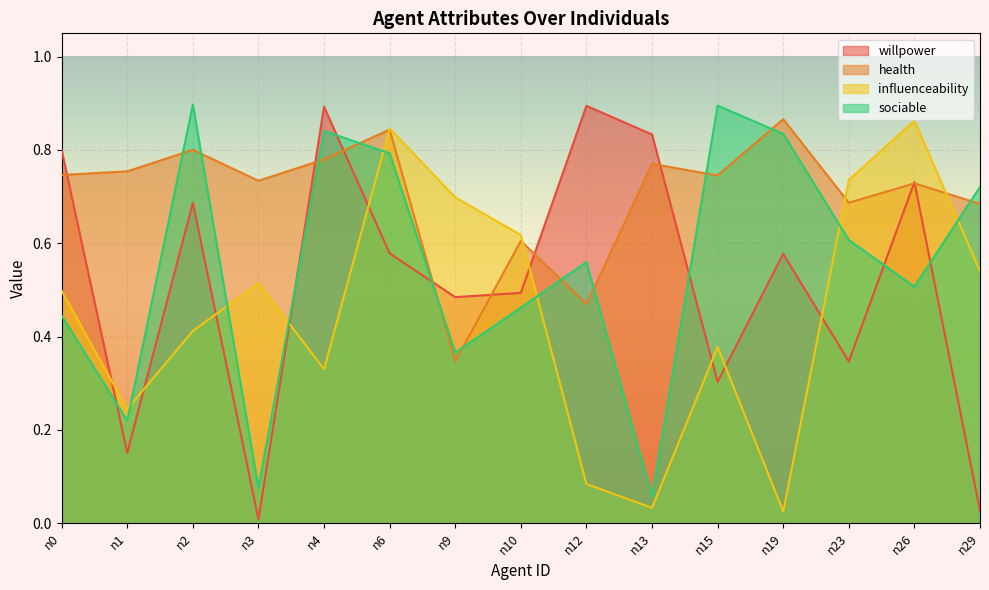

The sociable series shows 0.1 at n3. True or false?

False